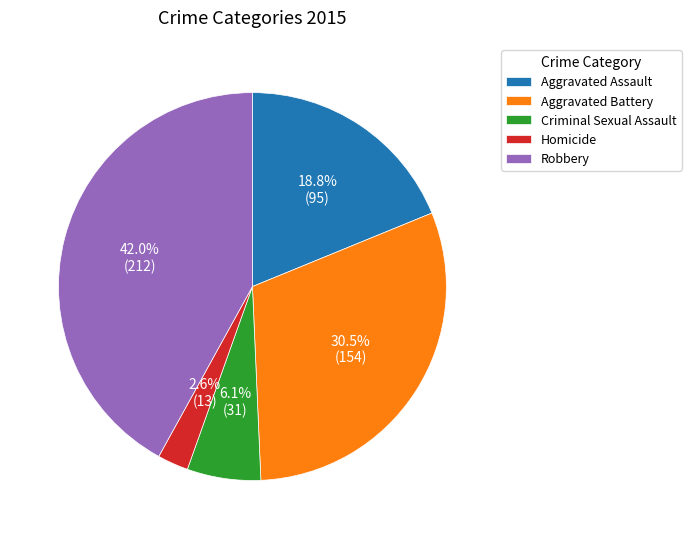

The Aggravated Assault slice represents 6% of the pie. True or false?

False